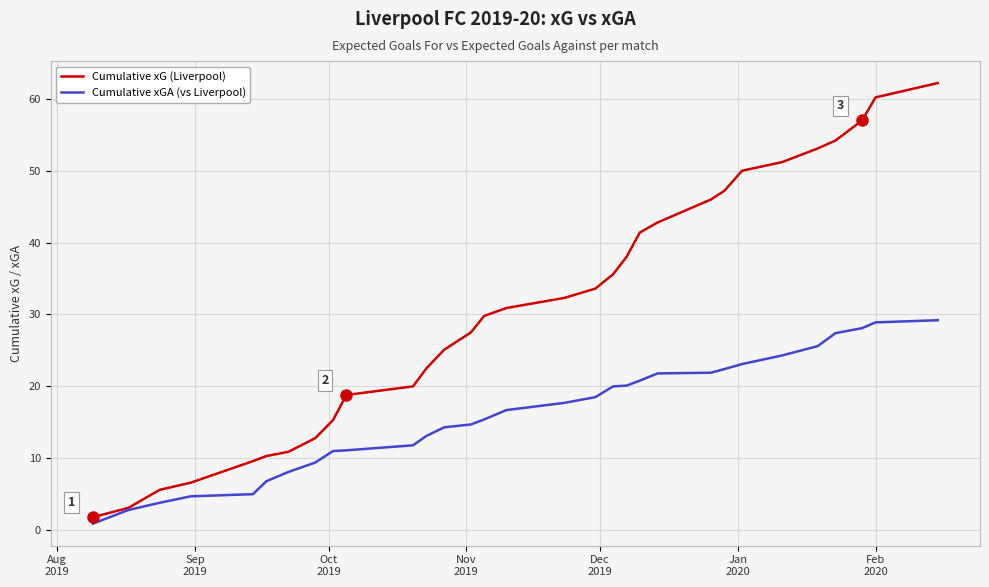

What is the greatest value displayed?

62.2